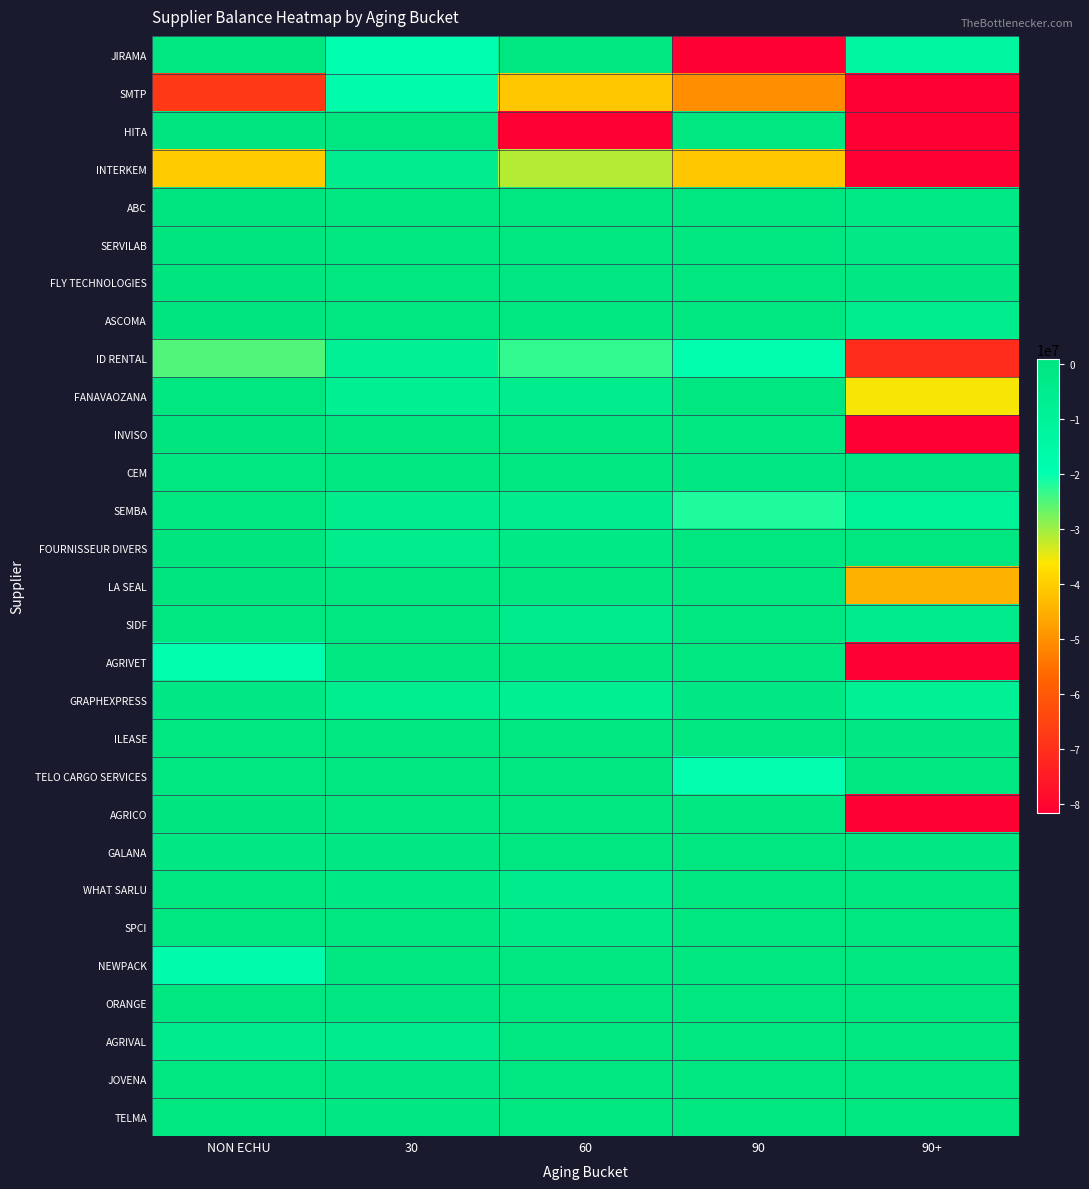

Reading left to right, extract all data points from this chart.

JIRAMA: NON ECHU=61096.0	30=-19502854.9	60=0.0	90=-117697023.5	90+=-13031158.0
SMTP: NON ECHU=-67703143.8	30=-17019467.8	60=-41109289.7	90=-50235830.7	90+=-731407752.6
HITA: NON ECHU=672500100.0	30=0.0	60=-267000000.0	90=0.0	90+=-834070000.0
INTERKEM: NON ECHU=-40350000.0	30=-5130000.0	60=-31424400.0	90=-41071176.0	90+=-120854016.0
ABC: NON ECHU=2108149.1	30=0.0	60=0.0	90=0.0	90+=-2408149.1
SERVILAB: NON ECHU=2015723.5	30=0.0	60=0.0	90=0.0	90+=-2015723.5
FLY TECHNOLOGIES: NON ECHU=567028.0	30=0.0	60=-329169.0	90=0.0	90+=-651351.7
ASCOMA: NON ECHU=6299469.0	30=-396000.0	60=-396000.0	90=-396000.0	90+=-5267000.0
ID RENTAL: NON ECHU=-24964407.6	30=-8080799.7	60=-23022306.3	90=-17868280.6	90+=-70829799.3
FANAVAOZANA: NON ECHU=0.0	30=-7250000.0	60=-4600000.0	90=0.0	90+=-35755000.0
INVISO: NON ECHU=87174590.5	30=0.0	60=0.0	90=0.0	90+=-84333713.5
CEM: NON ECHU=0.0	30=0.0	60=-108000.0	90=-216000.0	90+=-312000.0
SEMBA: NON ECHU=46740.0	30=-4895016.0	60=-4893974.0	90=-21675418.0	90+=-9686580.0
FOURNISSEUR DIVERS: NON ECHU=1000000.0	30=-4740000.0	60=-2286000.0	90=0.0	90+=175270.0
LA SEAL: NON ECHU=27908911.1	30=0.0	60=0.0	90=0.0	90+=-44703298.0
SIDF: NON ECHU=0.0	30=0.0	60=-4224000.0	90=0.0	90+=-4224000.0
AGRIVET: NON ECHU=-17818218.0	30=0.0	60=0.0	90=-478000.0	90+=-194729285.0
GRAPHEXPRESS: NON ECHU=-1752000.0	30=-5904000.0	60=-6844800.0	90=-1608000.0	90+=-8267520.0
ILEASE: NON ECHU=0.0	30=0.0	60=-523320.0	90=-523320.0	90+=-1232280.0
TELO CARGO SERVICES: NON ECHU=0.0	30=0.0	60=0.0	90=-20026599.8	90+=0.0
AGRICO: NON ECHU=242259352.6	30=0.0	60=0.0	90=0.0	90+=-3158941001.2
GALANA: NON ECHU=-773185.0	30=-802357.4	60=0.0	90=0.0	90+=-580592.8
WHAT SARLU: NON ECHU=0.0	30=-2260000.0	60=-4520000.0	90=0.0	90+=0.0
SPCI: NON ECHU=0.0	30=0.0	60=-3516480.0	90=0.0	90+=-480000.0
NEWPACK: NON ECHU=-16964190.0	30=0.0	60=0.0	90=0.0	90+=0.0
ORANGE: NON ECHU=-157435.0	30=-229503.8	60=0.0	90=0.0	90+=0.0
AGRIVAL: NON ECHU=-4565000.0	30=-4565000.0	60=0.0	90=0.0	90+=0.0
JOVENA: NON ECHU=0.0	30=-1512361.0	60=0.0	90=0.0	90+=0.0
TELMA: NON ECHU=0.0	30=-1171168.0	60=0.0	90=0.0	90+=0.0